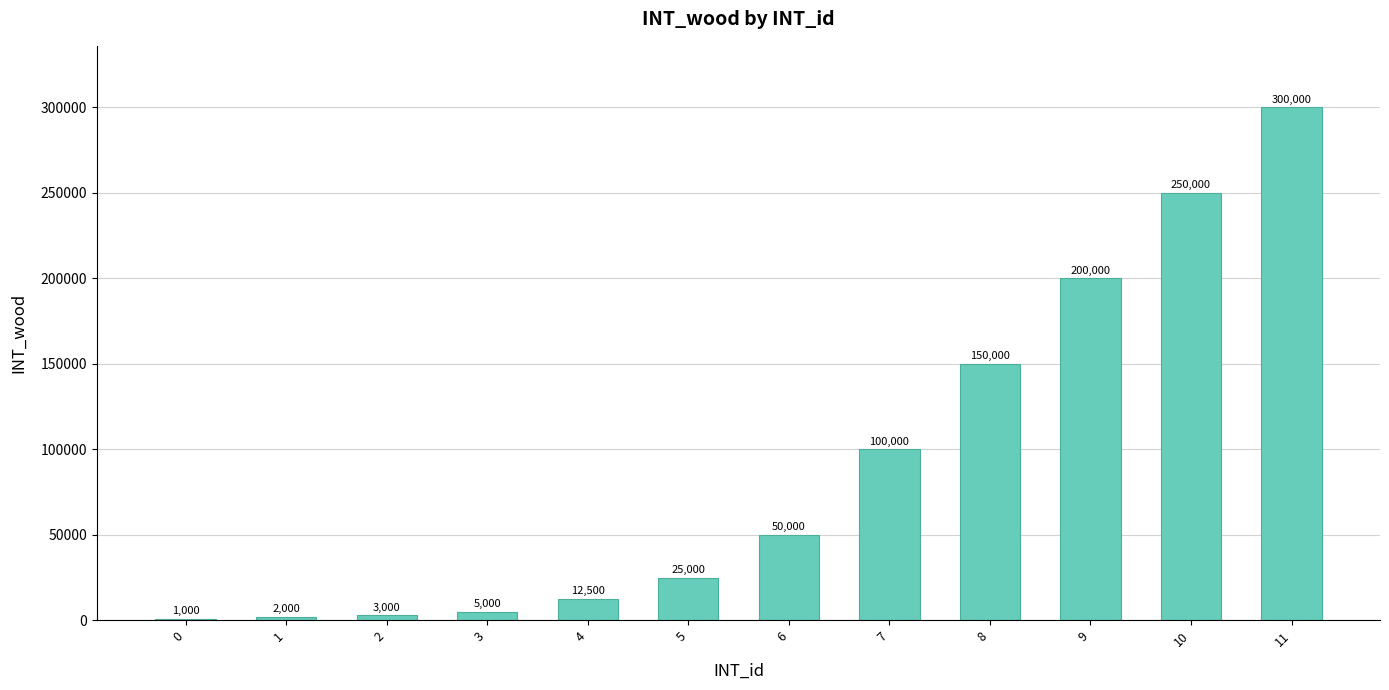

What is the change in value from 1 to 11?

+298000